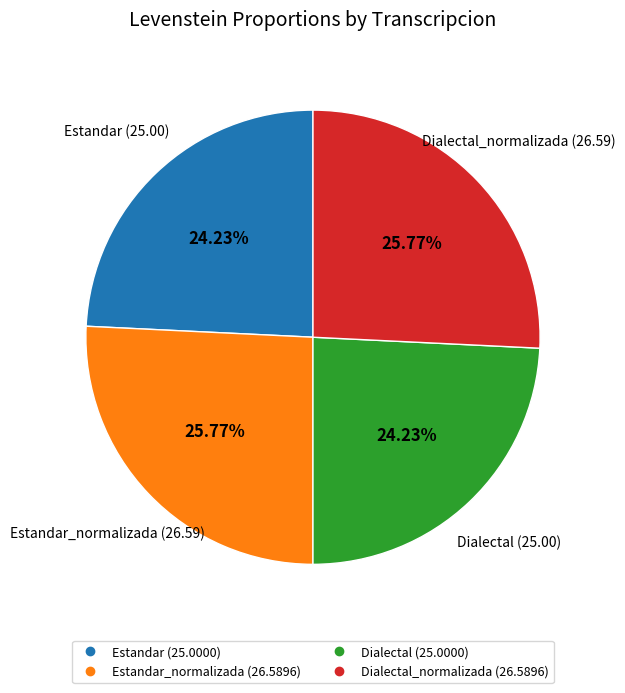

Is there a majority slice in this chart?

No